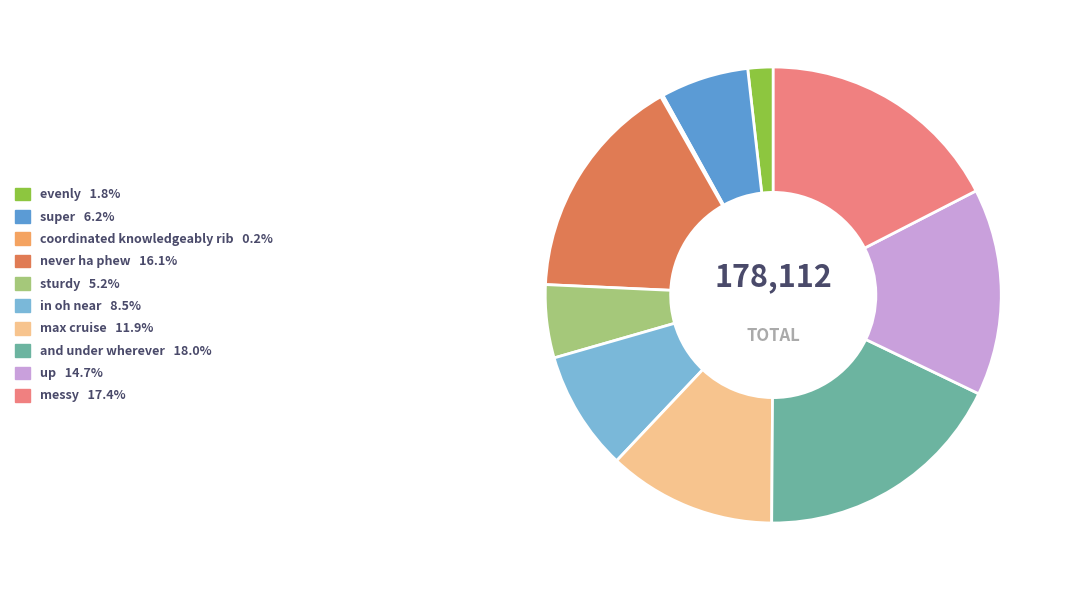

Which has a higher value, sturdy or up?

up